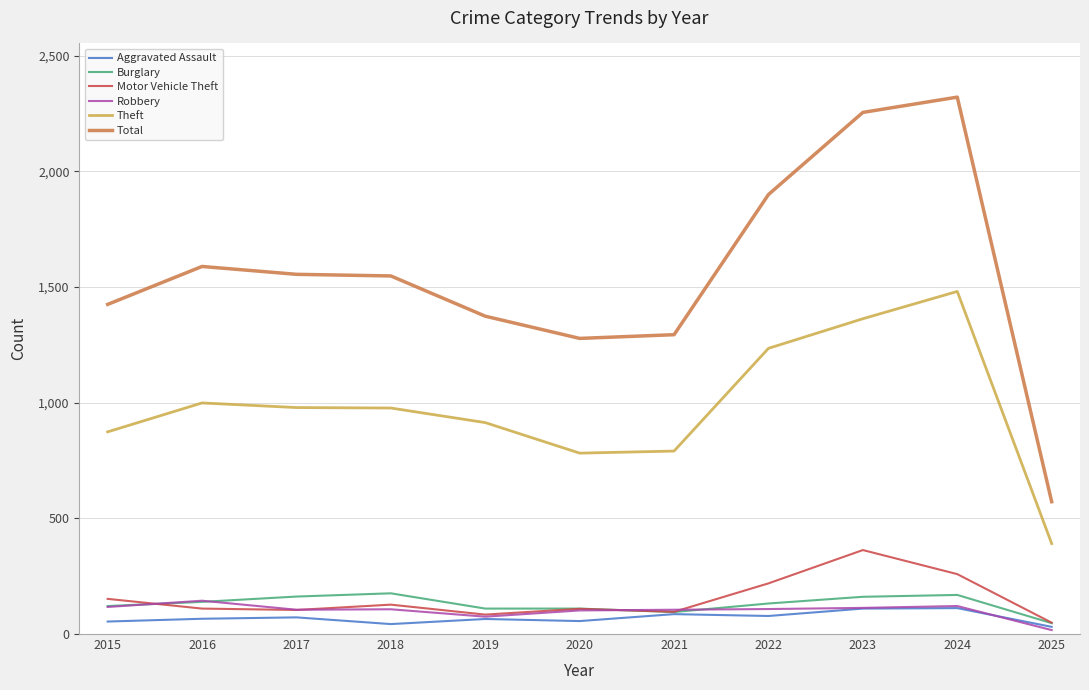

What is the total value across all series at 2017?

2977